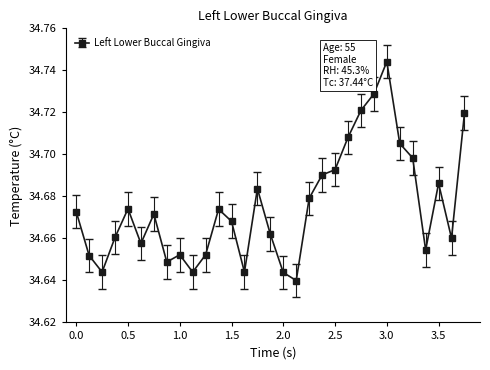

Count the values in the range 34 to 35.

31